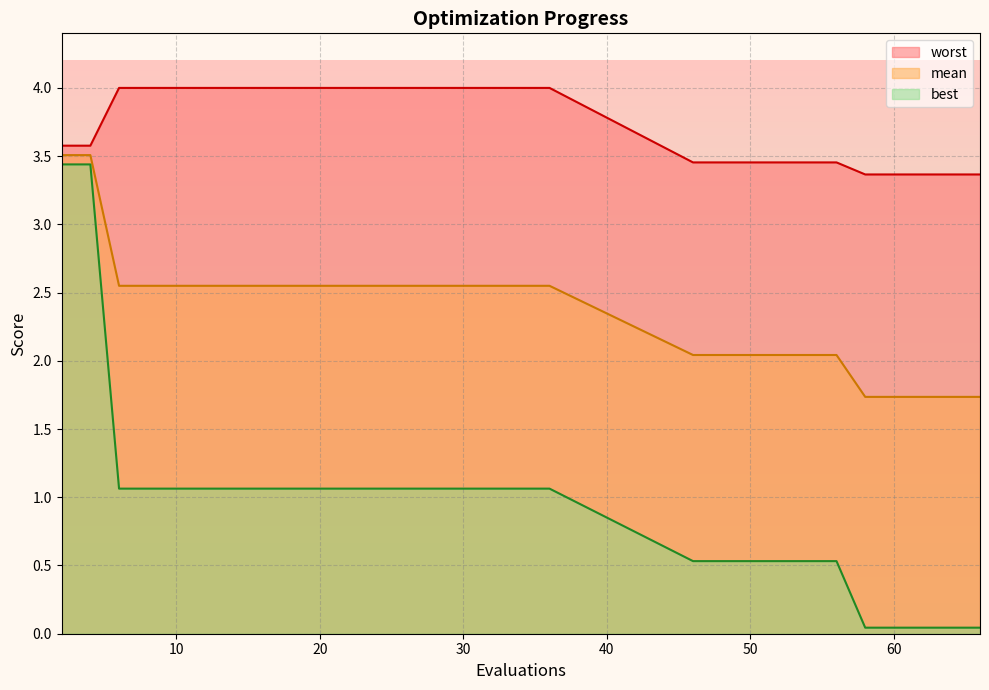

Rank the series by their maximum value, from highest to lowest.

worst, mean, best